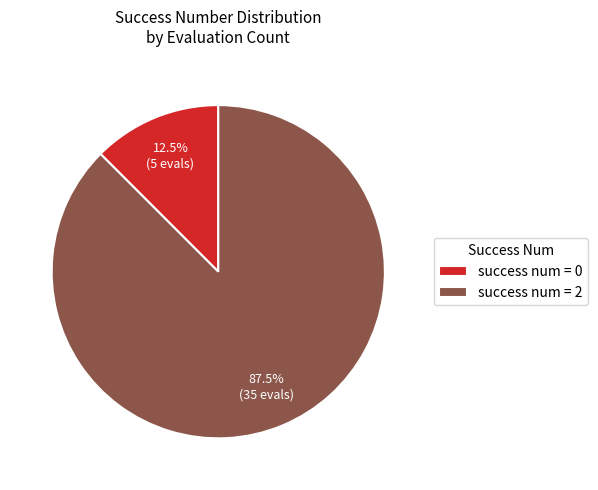

Combined, what portion of the pie is success num = 0 and success num = 2?

100.0%